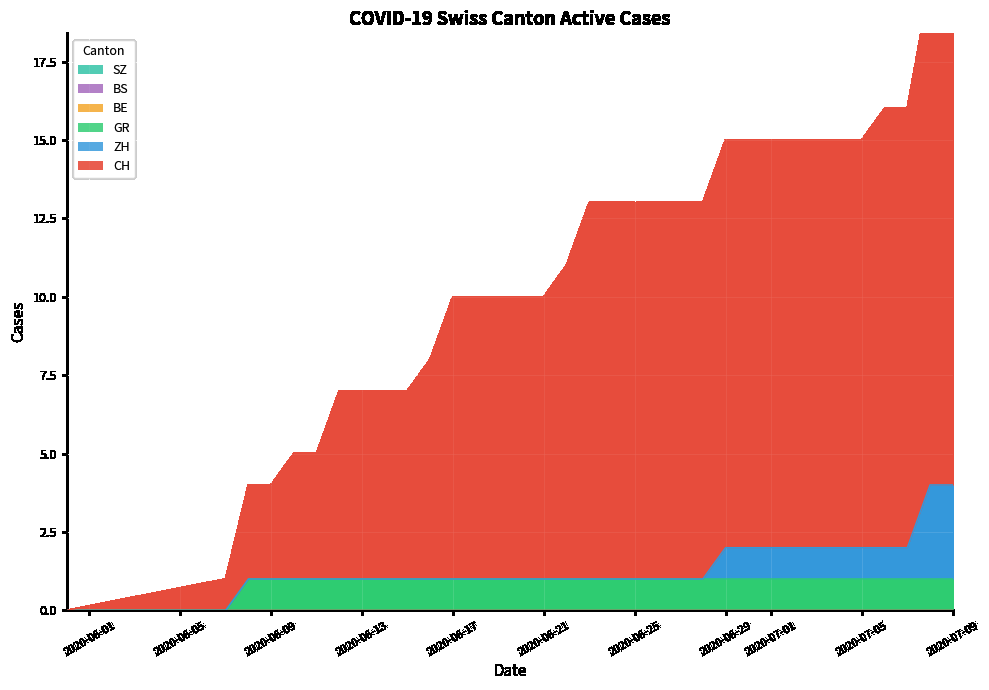

Count the number of categories in the chart.

34